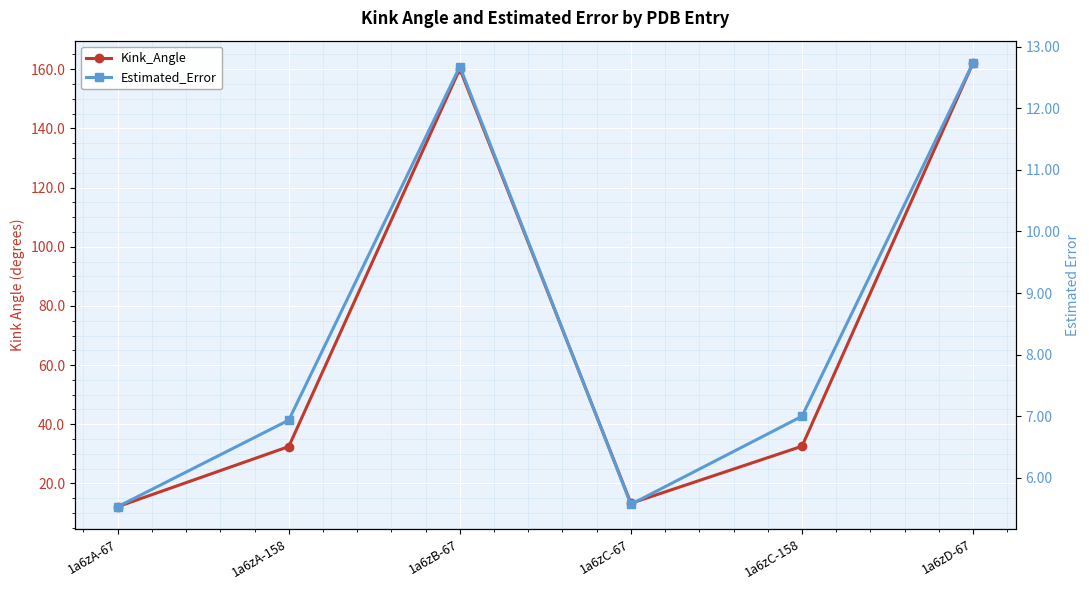

The value of Estimated_Error at 1a6zC-67 is 9.6. True or false?

False